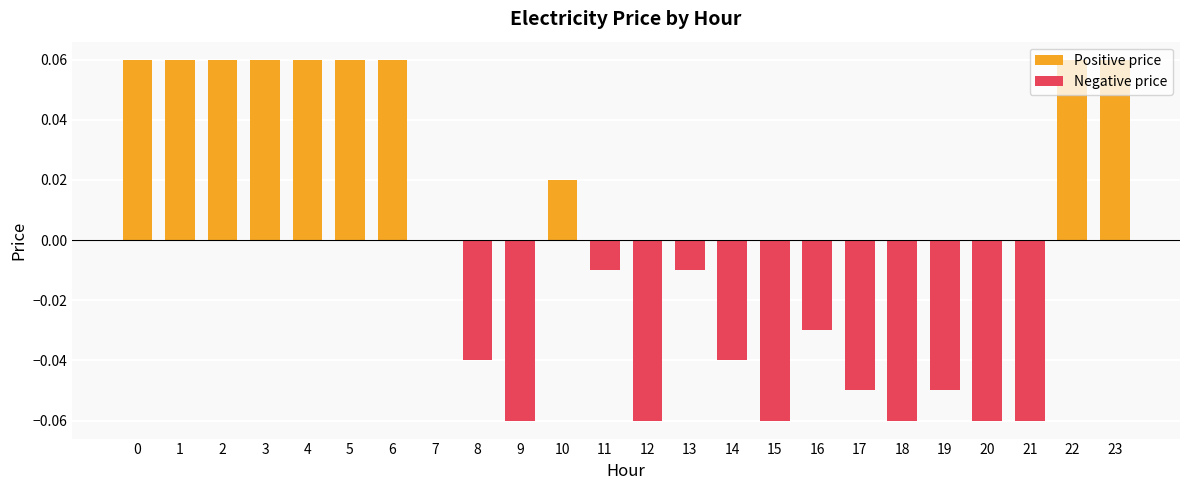

Reading left to right, transcribe all the data shown in this chart.

Positive price: 0=0.1	1=0.1	2=0.1	3=0.1	4=0.1	5=0.1	6=0.1	7=0.0	8=0.0	9=0.0	10=0.0	11=0.0	12=0.0	13=0.0	14=0.0	15=0.0	16=0.0	17=0.0	18=0.0	19=0.0	20=0.0	21=0.0	22=0.1	23=0.1
Negative price: 0=0.0	1=0.0	2=0.0	3=0.0	4=0.0	5=0.0	6=0.0	7=0.0	8=-0.0	9=-0.1	10=0.0	11=-0.0	12=-0.1	13=-0.0	14=-0.0	15=-0.1	16=-0.0	17=-0.1	18=-0.1	19=-0.1	20=-0.1	21=-0.1	22=0.0	23=0.0